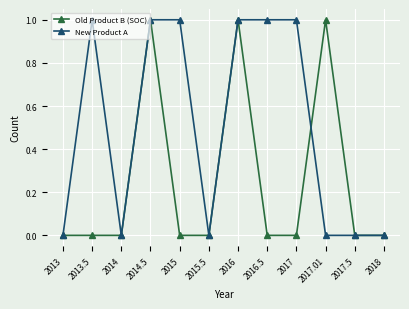

What is the difference between the second highest and second lowest values in the Old Product B (SOC) series?

1